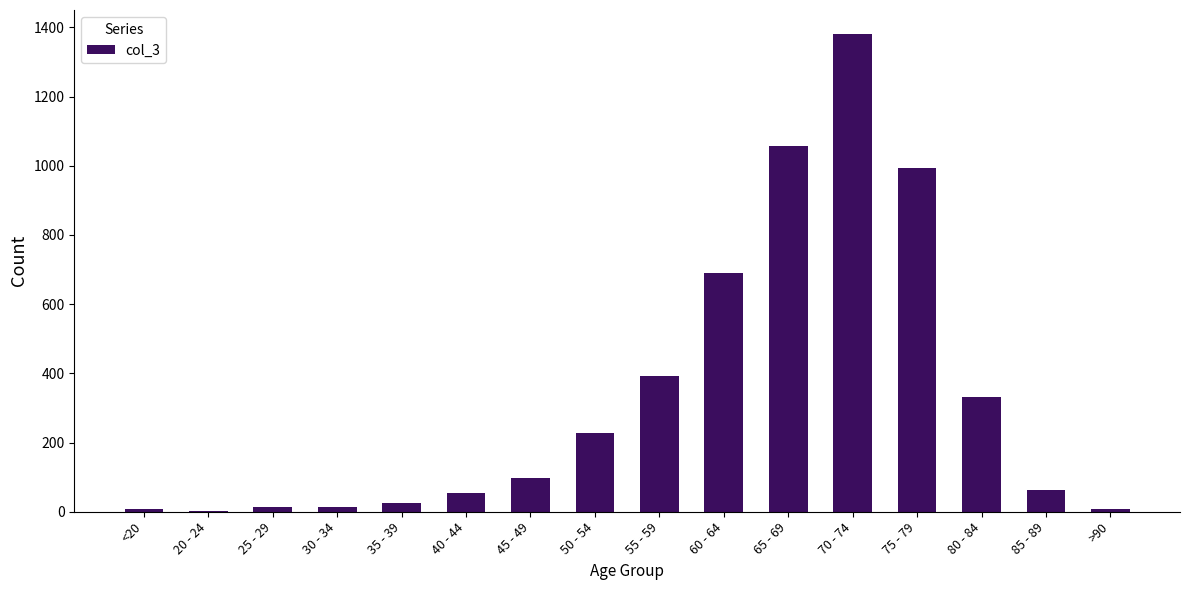

Which has a higher value, >90 or 40 - 44?

40 - 44